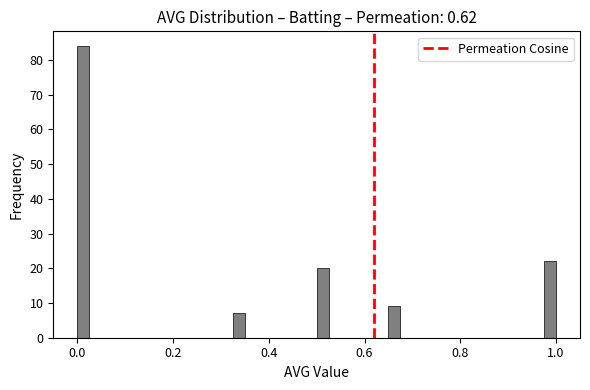

Read against the x-axis, roughly where is the centre of the tallest bar?

0.02